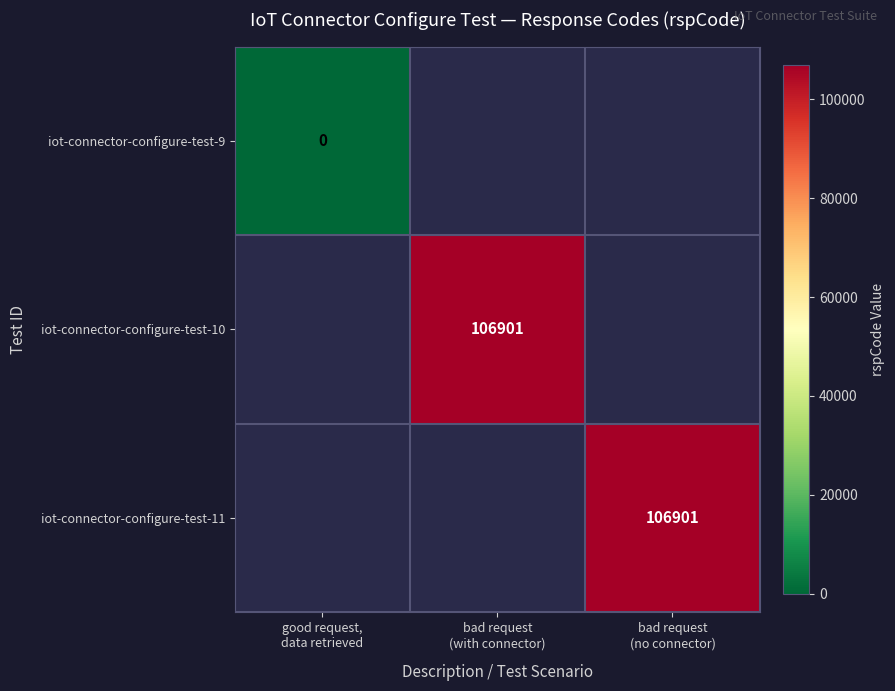

List the series in order of their peak value, lowest first.

iot-connector-configure-test-9, iot-connector-configure-test-10, iot-connector-configure-test-11